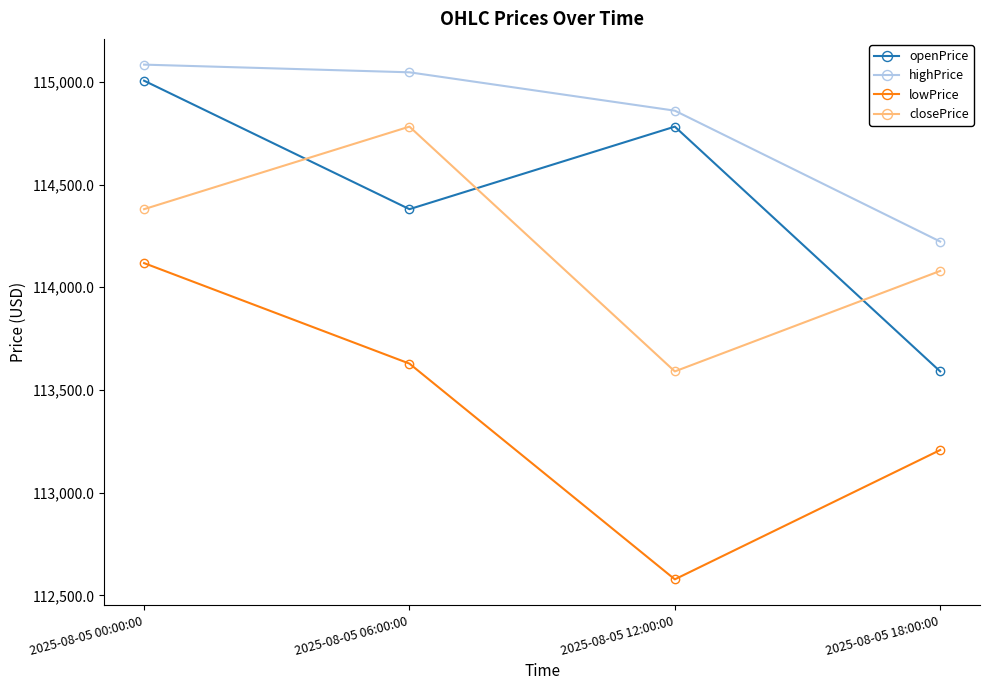

What is the maximum value shown in the chart?

115084.2